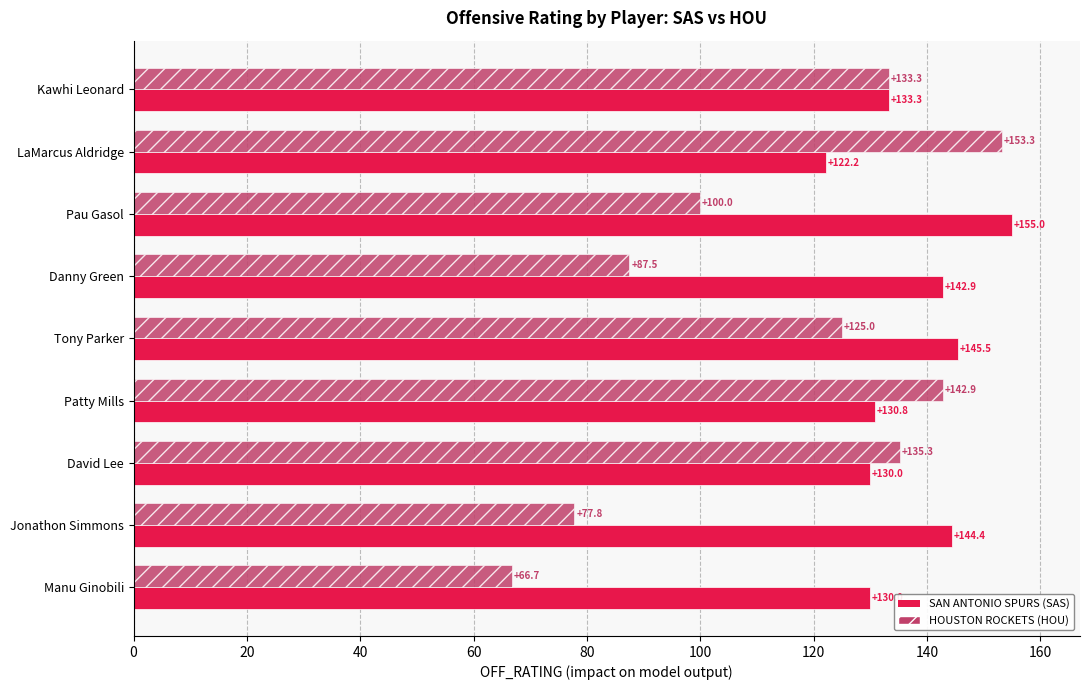

At which category is the sum across all series the highest?

LaMarcus Aldridge